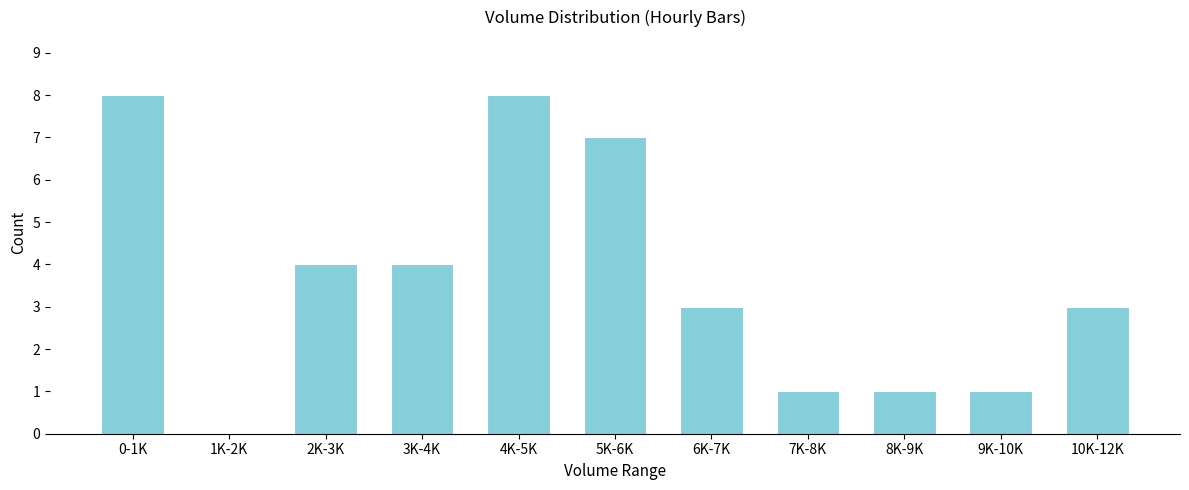

Reading left to right, list all the values displayed in this chart.

0-1K=8	1K-2K=0	2K-3K=4	3K-4K=4	4K-5K=8	5K-6K=7	6K-7K=3	7K-8K=1	8K-9K=1	9K-10K=1	10K-12K=3